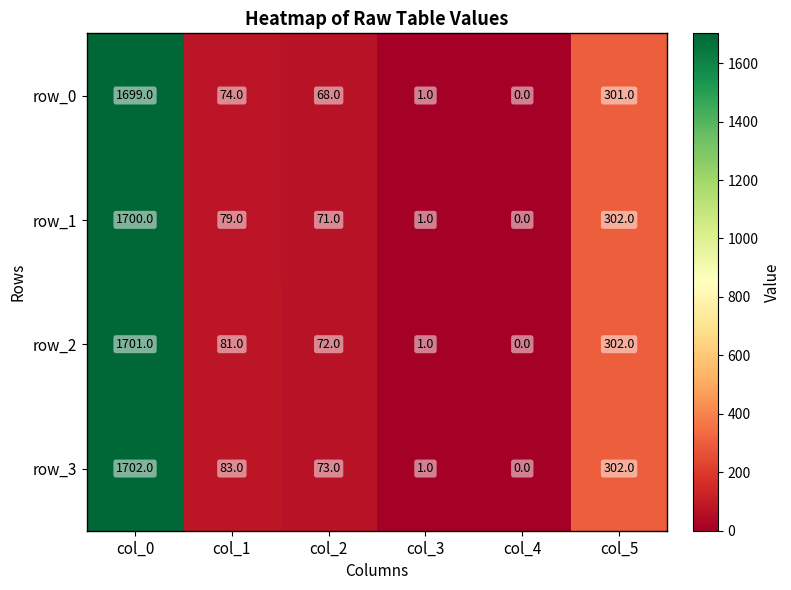

List the labels in order of row_2 value, smallest first.

col_4, col_3, col_2, col_1, col_5, col_0